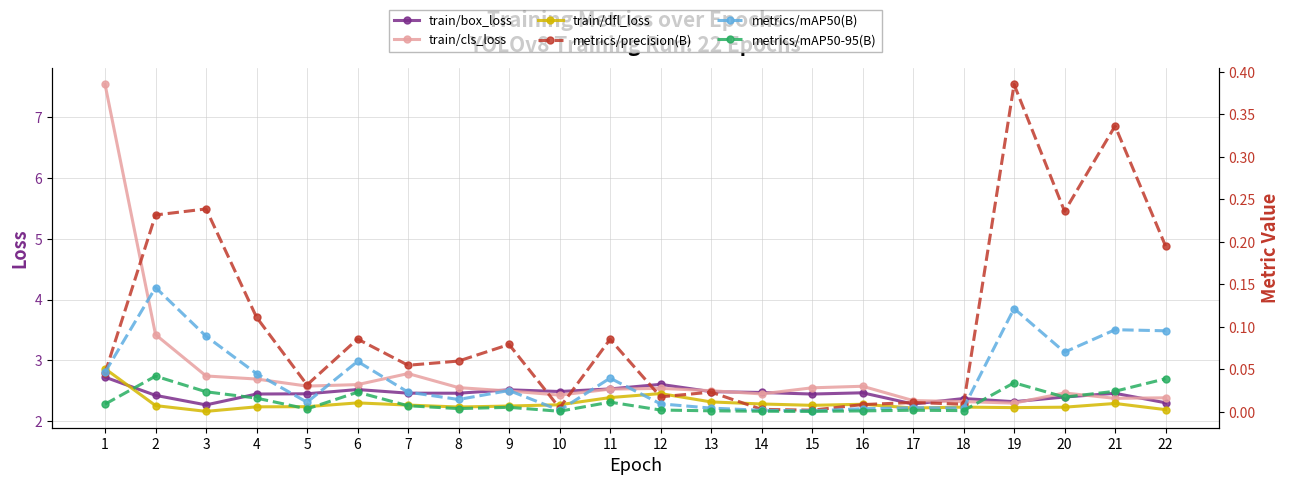

Reading right to left, extract all data points from this chart.

train/box_loss: 2.3	2.5	2.4	2.3	2.4	2.3	2.5	2.4	2.5	2.5	2.6	2.5	2.5	2.5	2.5	2.5	2.5	2.5	2.4	2.3	2.4	2.7
train/cls_loss: 2.4	2.4	2.5	2.3	2.3	2.3	2.6	2.5	2.4	2.5	2.5	2.5	2.4	2.5	2.6	2.8	2.6	2.6	2.7	2.7	3.4	7.5
train/dfl_loss: 2.2	2.3	2.2	2.2	2.2	2.2	2.3	2.3	2.3	2.3	2.5	2.4	2.3	2.3	2.2	2.3	2.3	2.2	2.2	2.2	2.3	2.9
metrics/precision(B): 0.2	0.3	0.2	0.4	0.0	0.0	0.0	0.0	0.0	0.0	0.0	0.1	0.0	0.1	0.1	0.1	0.1	0.0	0.1	0.2	0.2	0.0
metrics/mAP50(B): 0.1	0.1	0.1	0.1	0.0	0.0	0.0	0.0	0.0	0.0	0.0	0.0	0.0	0.0	0.0	0.0	0.1	0.0	0.0	0.1	0.1	0.0
metrics/mAP50-95(B): 0.0	0.0	0.0	0.0	0.0	0.0	0.0	0.0	0.0	0.0	0.0	0.0	0.0	0.0	0.0	0.0	0.0	0.0	0.0	0.0	0.0	0.0